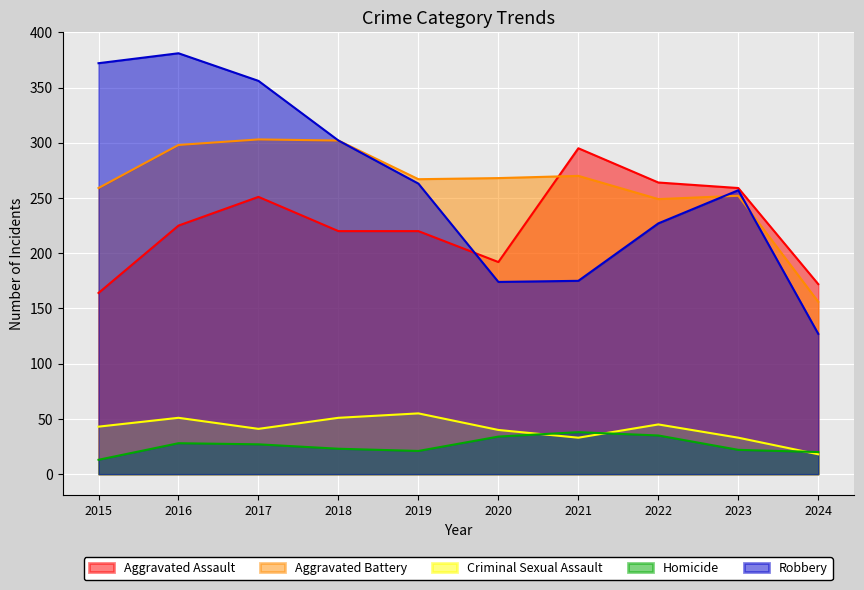

What is the value of the Aggravated Battery point at the 4th from the left?

302